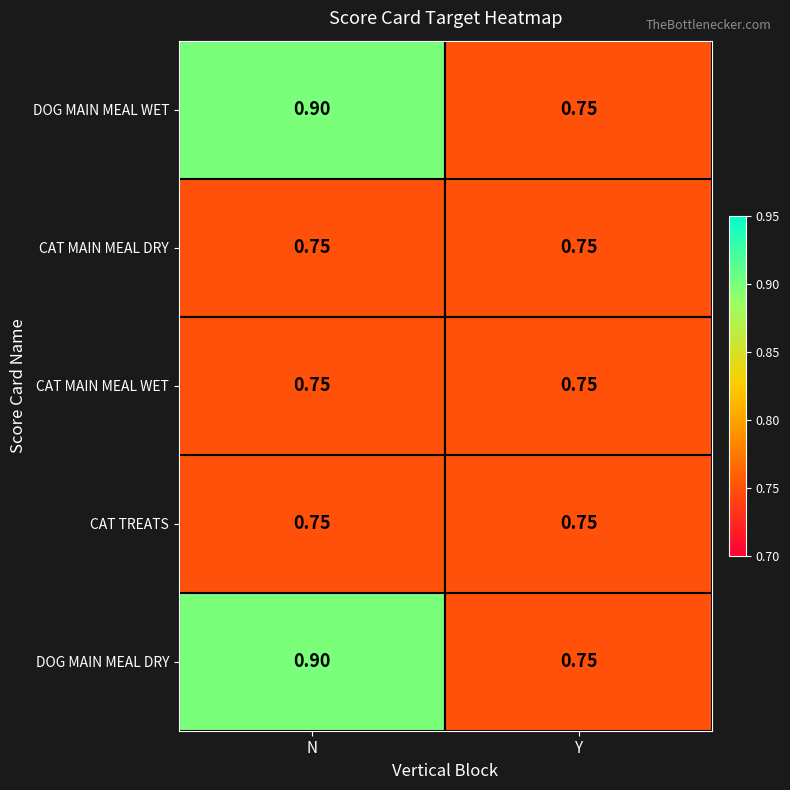

At which category is the sum across all series the highest?

N